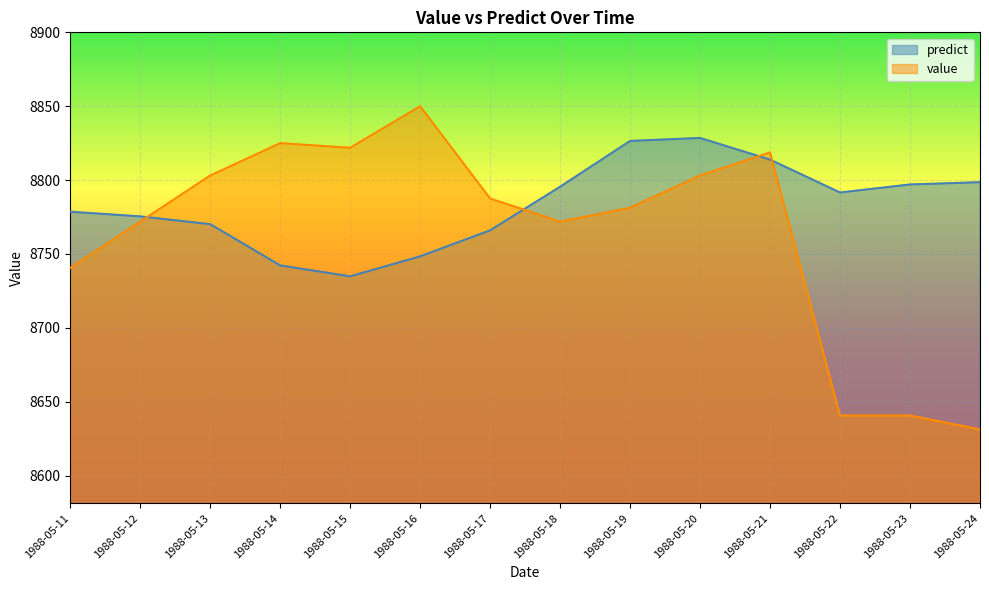

How many values in the value series are below 8787?

7